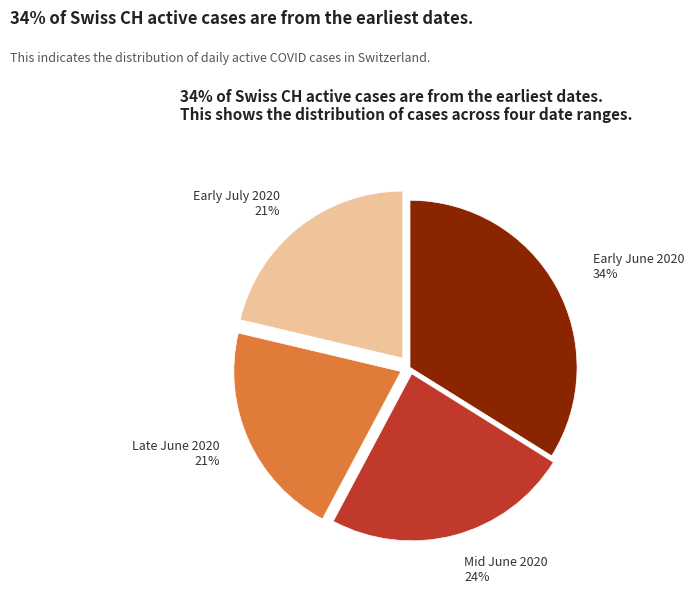

Is there any slice that represents more than half of the pie?

No